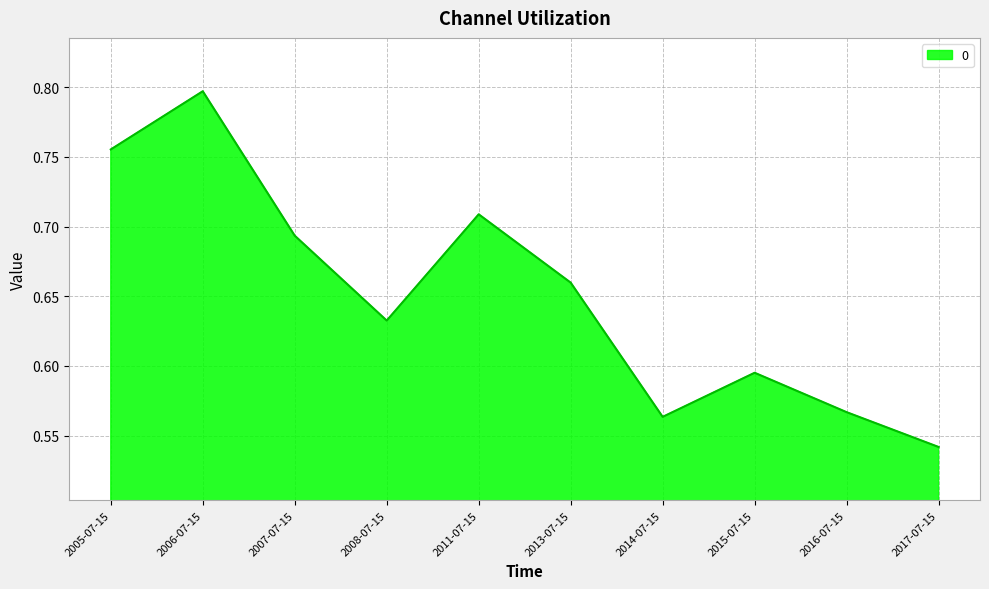

Which has a higher value, 2016-07-15 or 2017-07-15?

2016-07-15